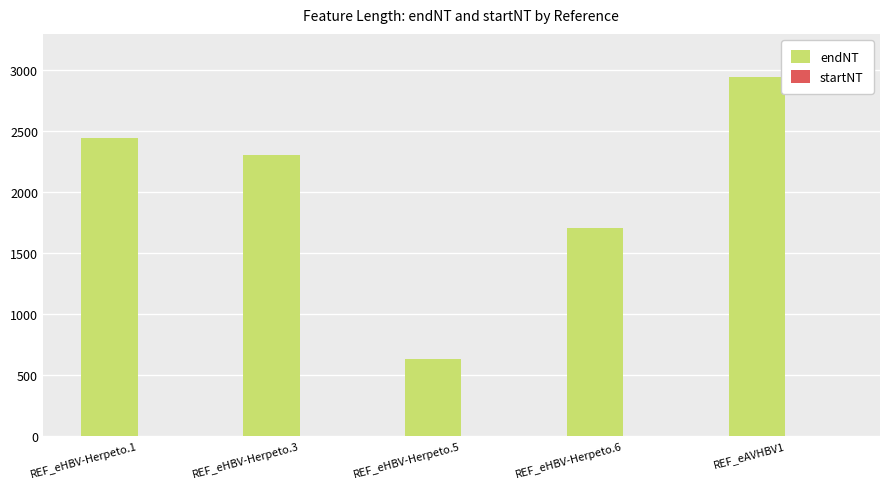

At which label is endNT closest to 1792?

REF_eHBV-Herpeto.6